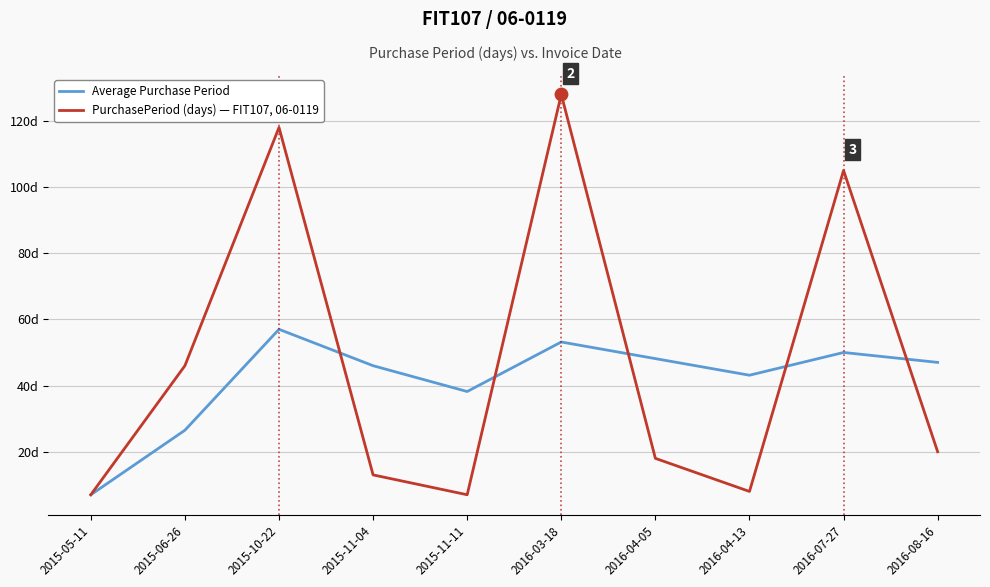

What is the total value across all series at 2015-11-11?

45.2